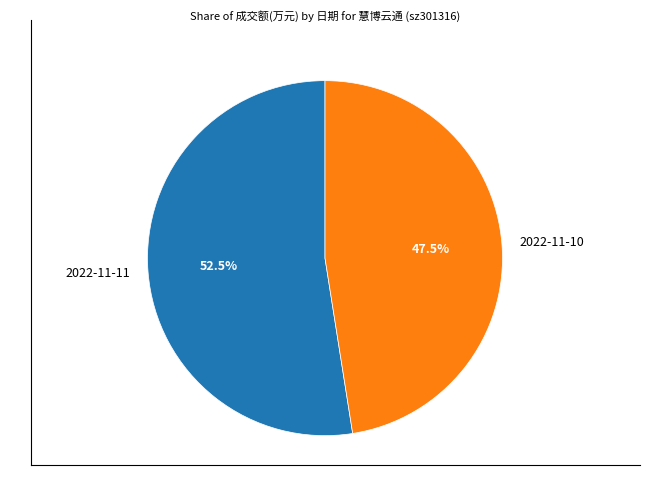

What is the majority slice?

2022-11-11